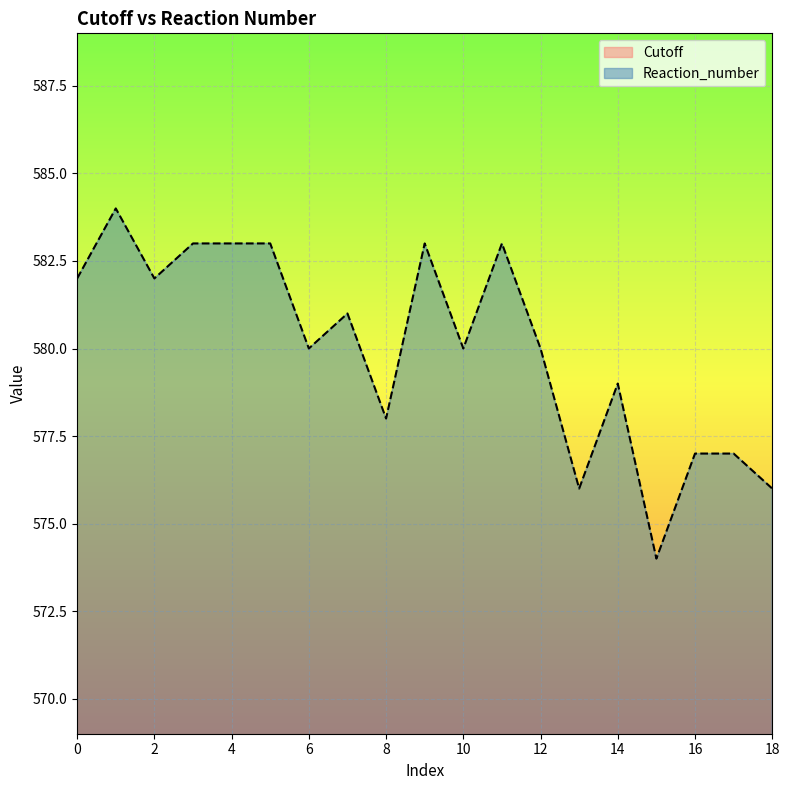

True or false: Cutoff and Reaction_number intersect in this chart.

False